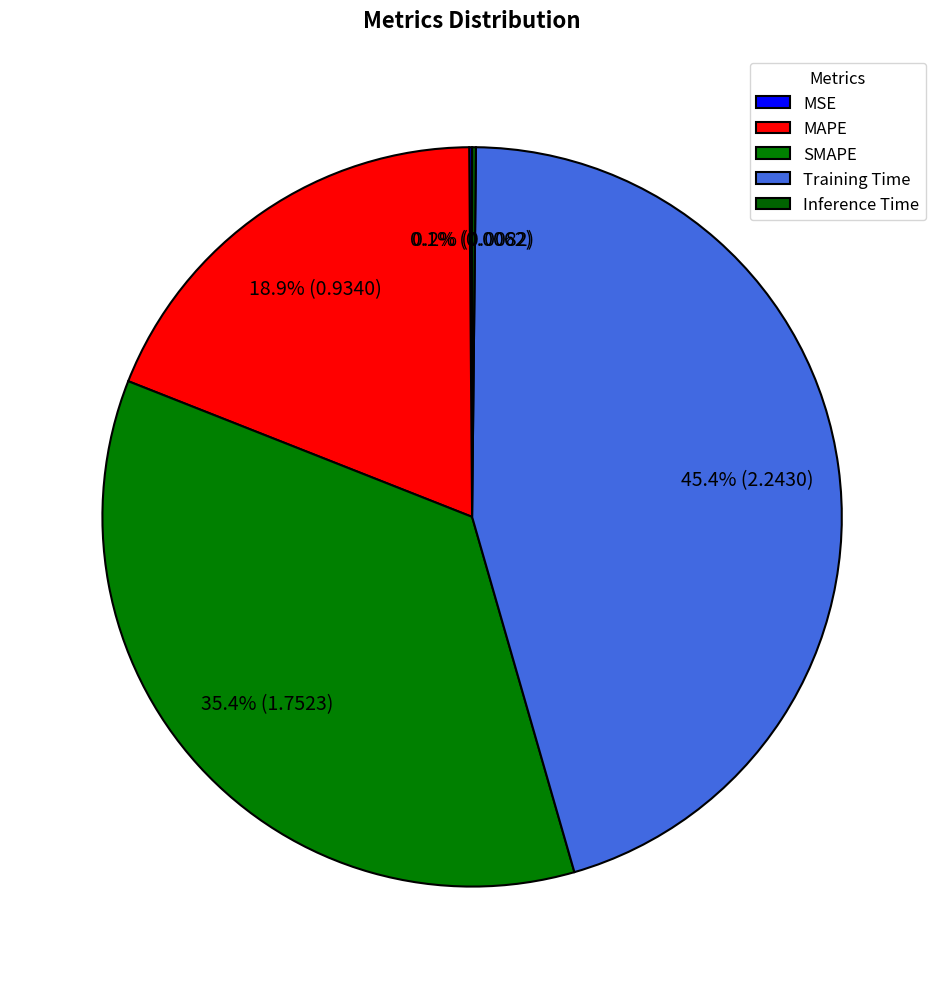

To the nearest percent, what is the average slice percentage?

20%